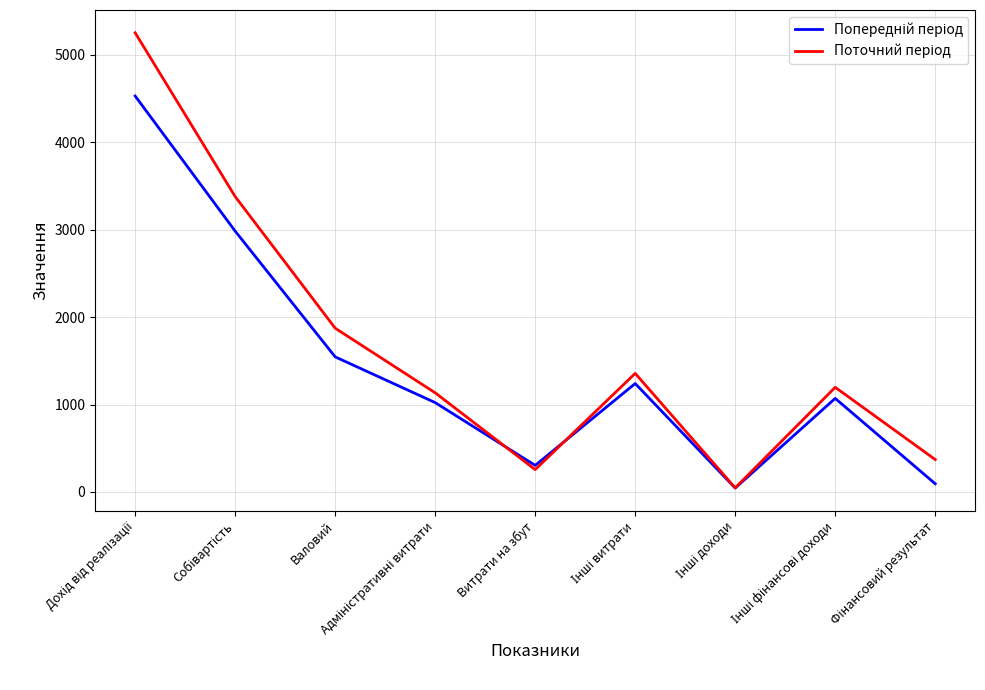

What is the maximum value shown in the chart?

5251